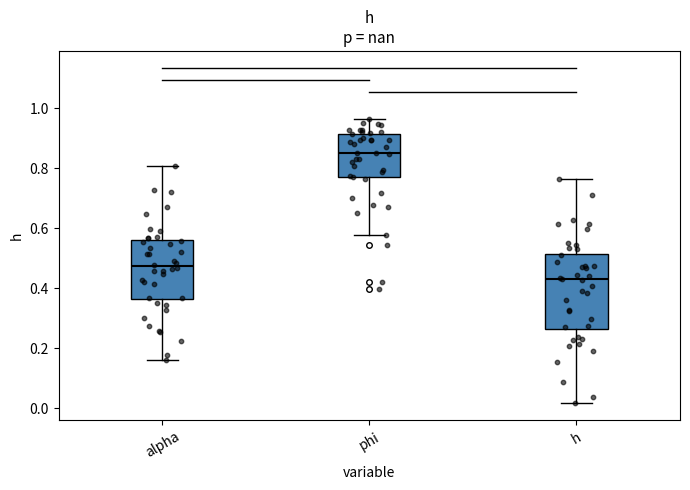

Which box is the tallest, from its lower edge to its upper edge?

h